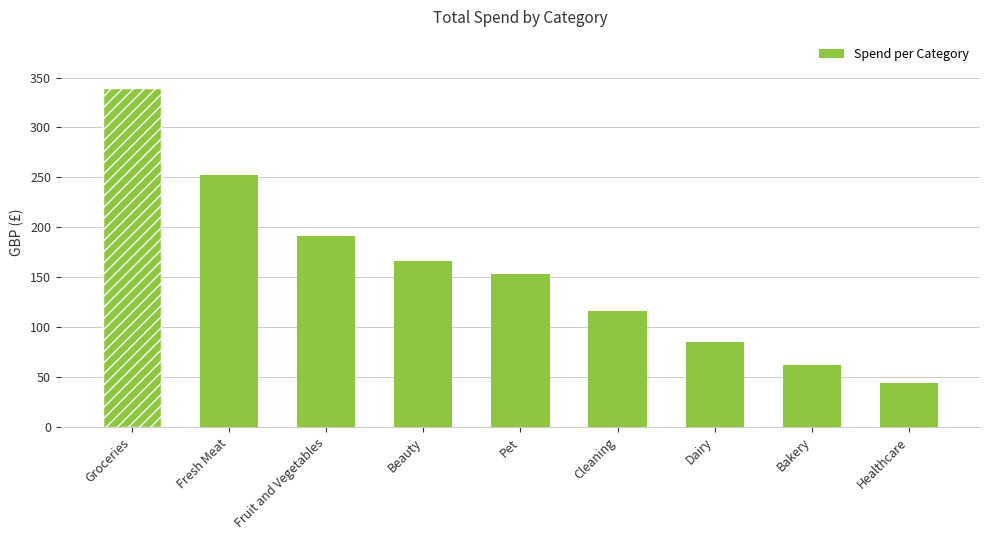

What is the change in value from Beauty to Healthcare?

-122.0